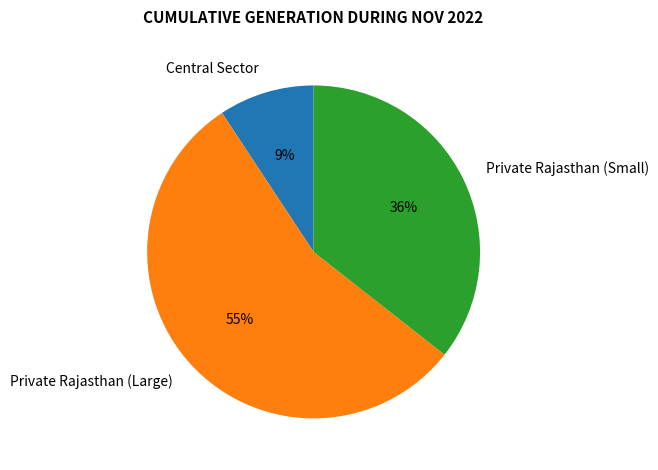

Which category has the smallest portion of the pie?

Central Sector